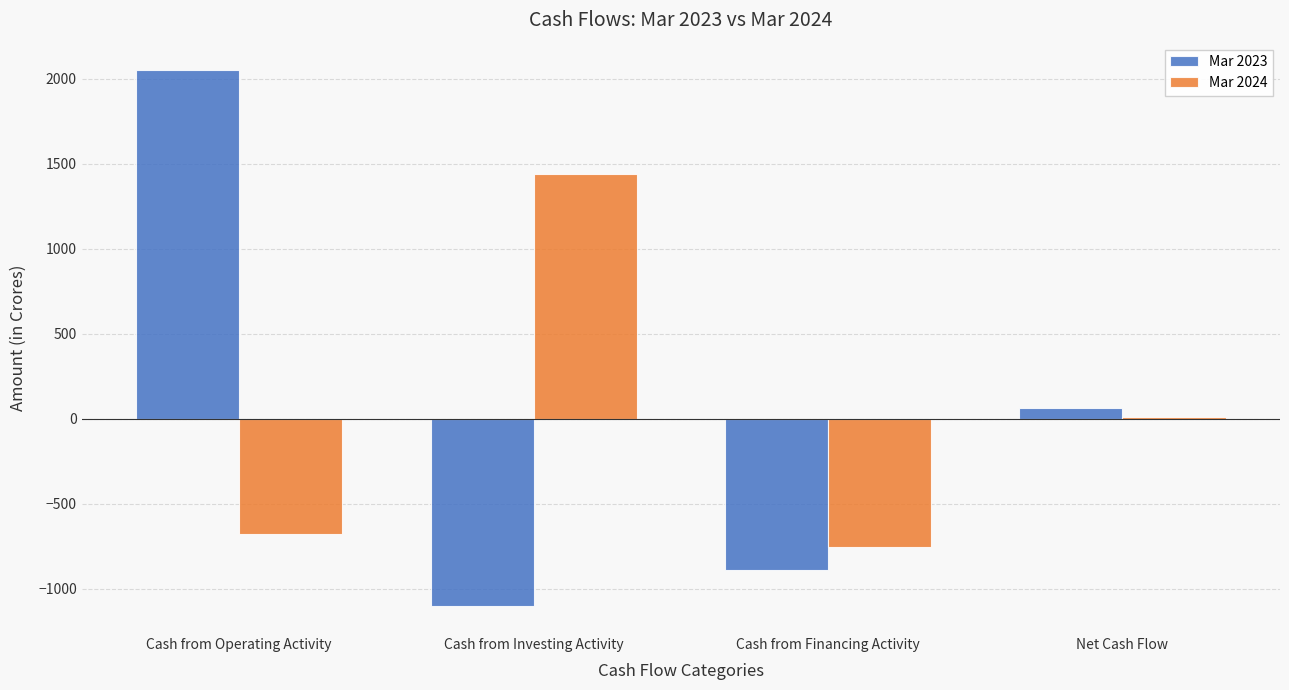

Which series has the largest range (max minus min)?

Mar 2023